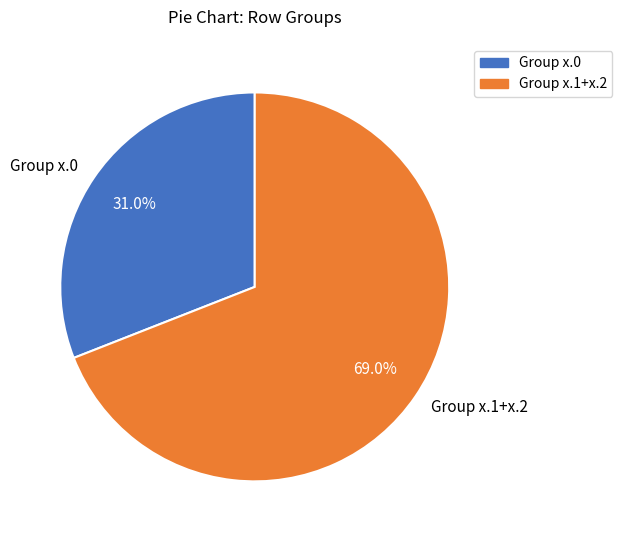

Is there a majority slice in this chart?

Yes